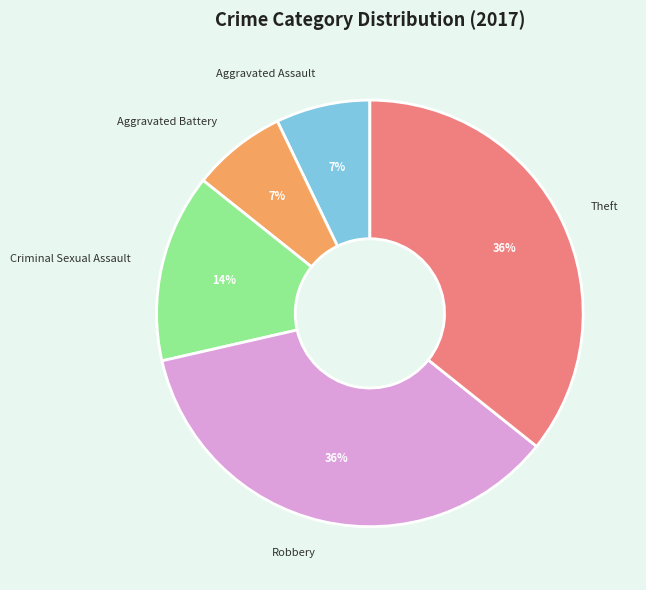

To the nearest percent, what is the difference between the largest and smallest slice percentages?

29%